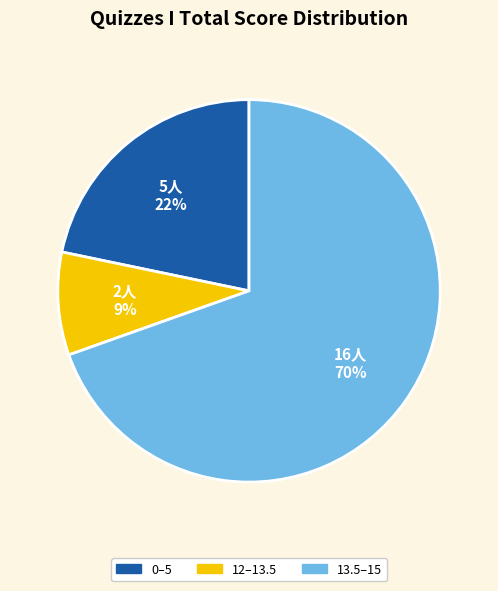

To the nearest percent, what is the average slice percentage?

33%